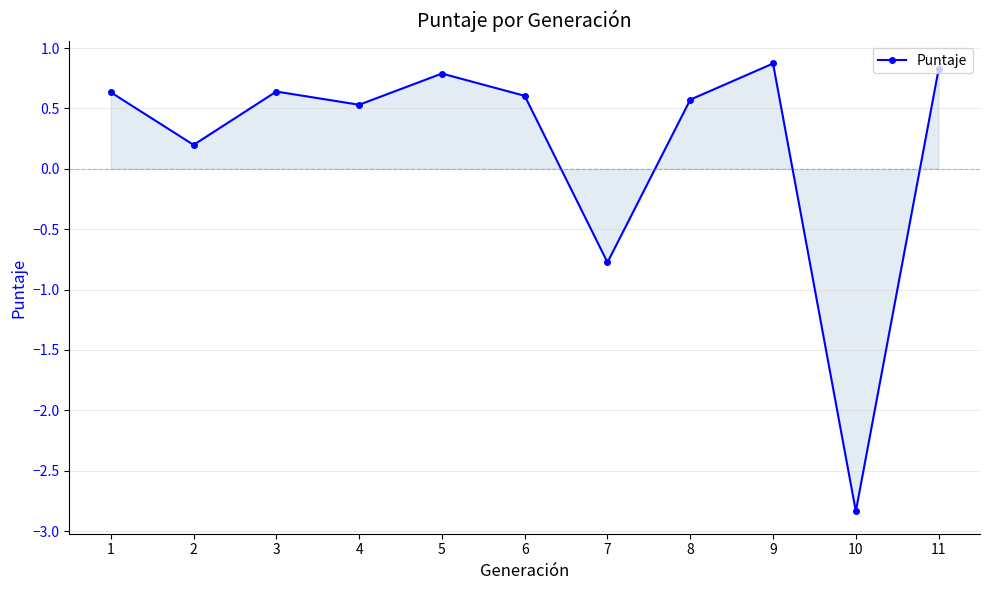

What is the average value?

0.2